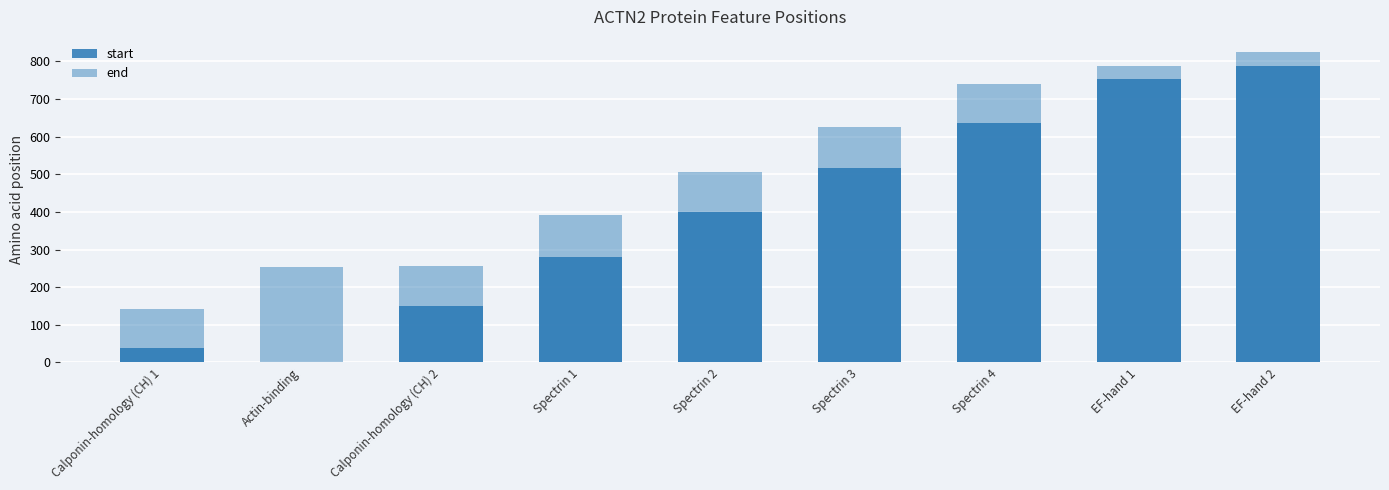

What is the sum of the start values at Spectrin 2 and Spectrin 1?

682